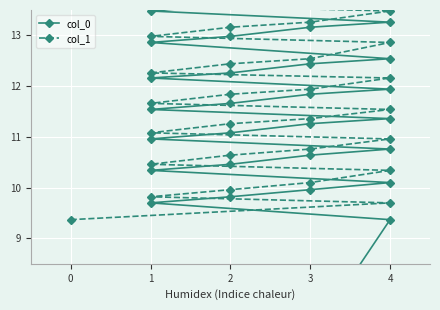

What is the difference between the maximum and minimum values in the col_0 series?

15.6